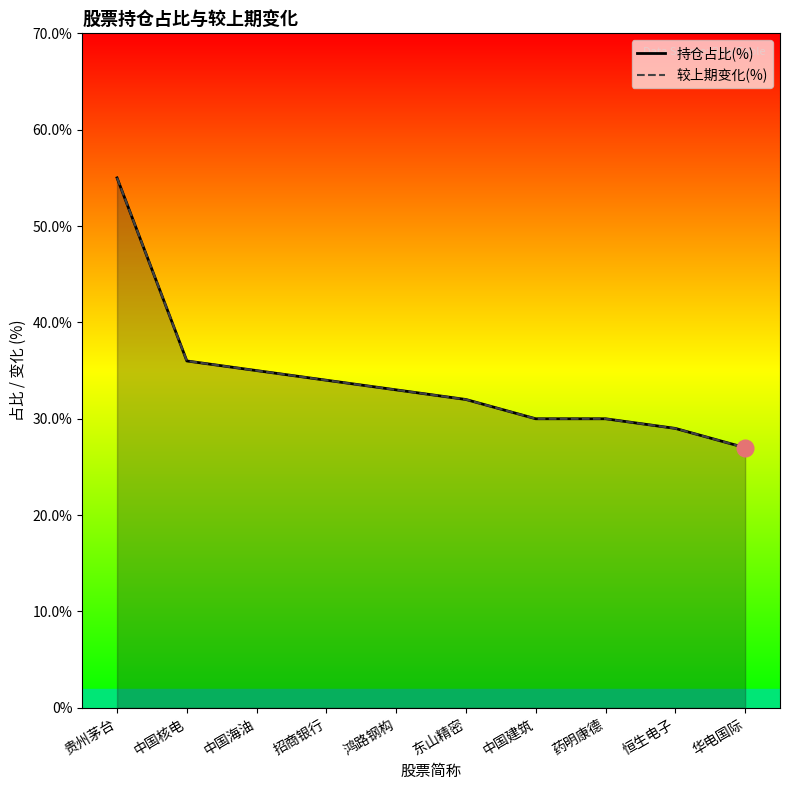

Between 华电国际 and 中国建筑, which is larger?

中国建筑